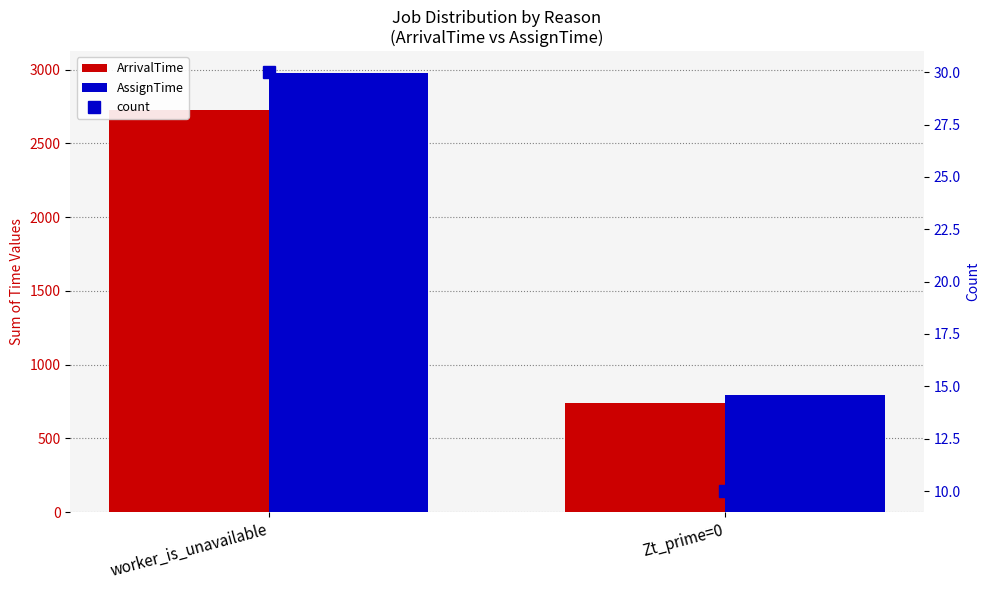

Which has a higher value, Zt_prime=0 or worker_is_unavailable?

worker_is_unavailable